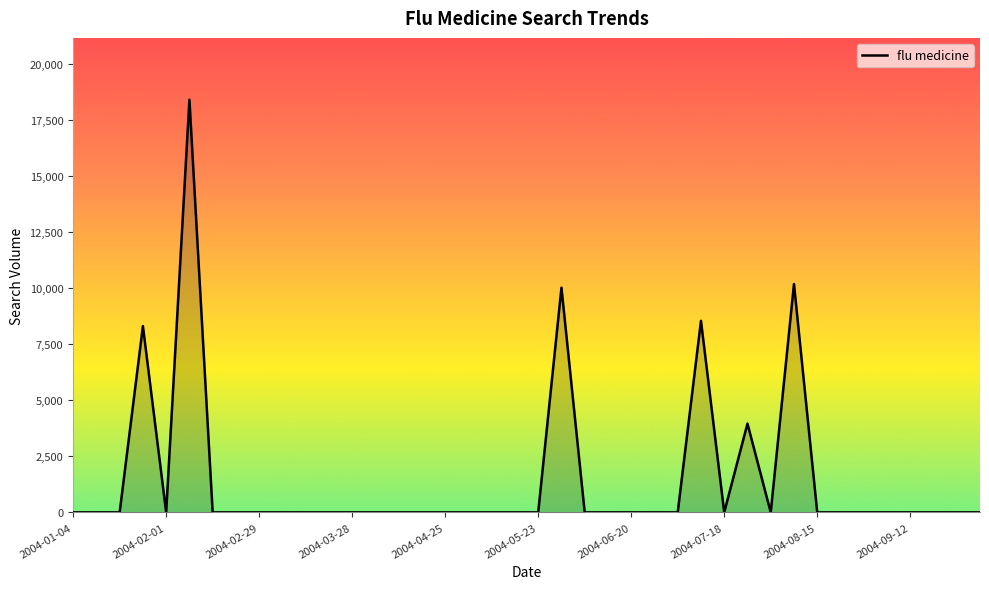

What is the difference between the maximum and minimum values?

18399.4